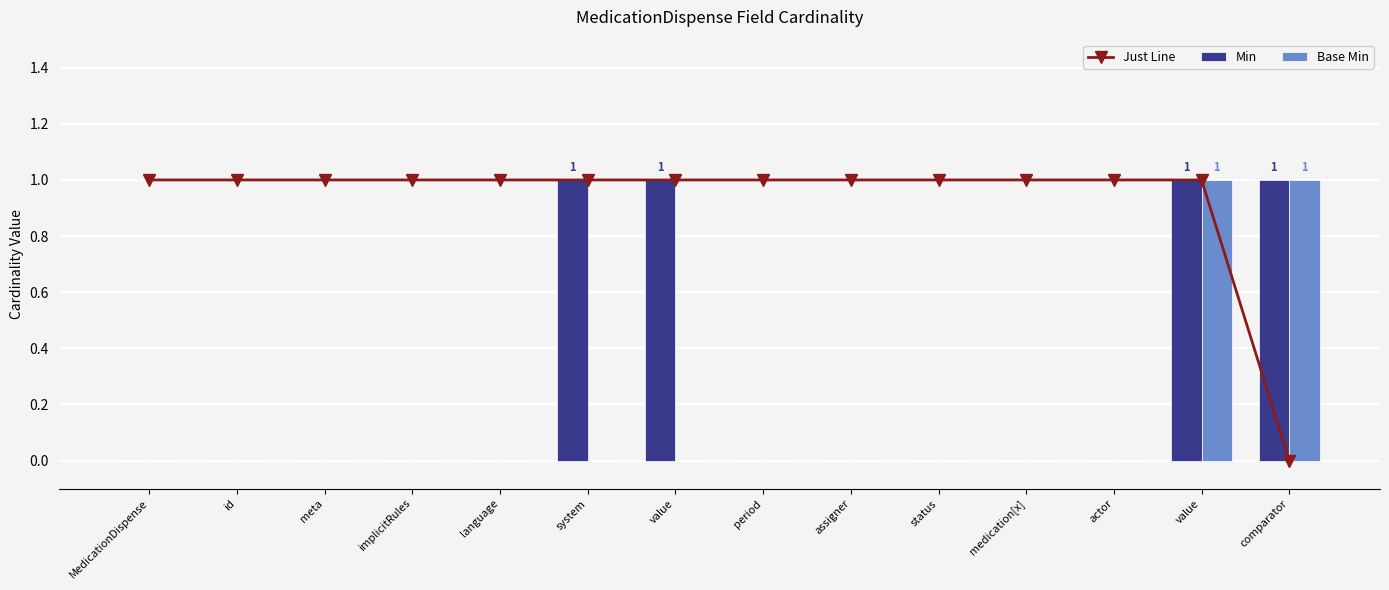

What are all the series names shown in the legend?

Just Line, Min, Base Min